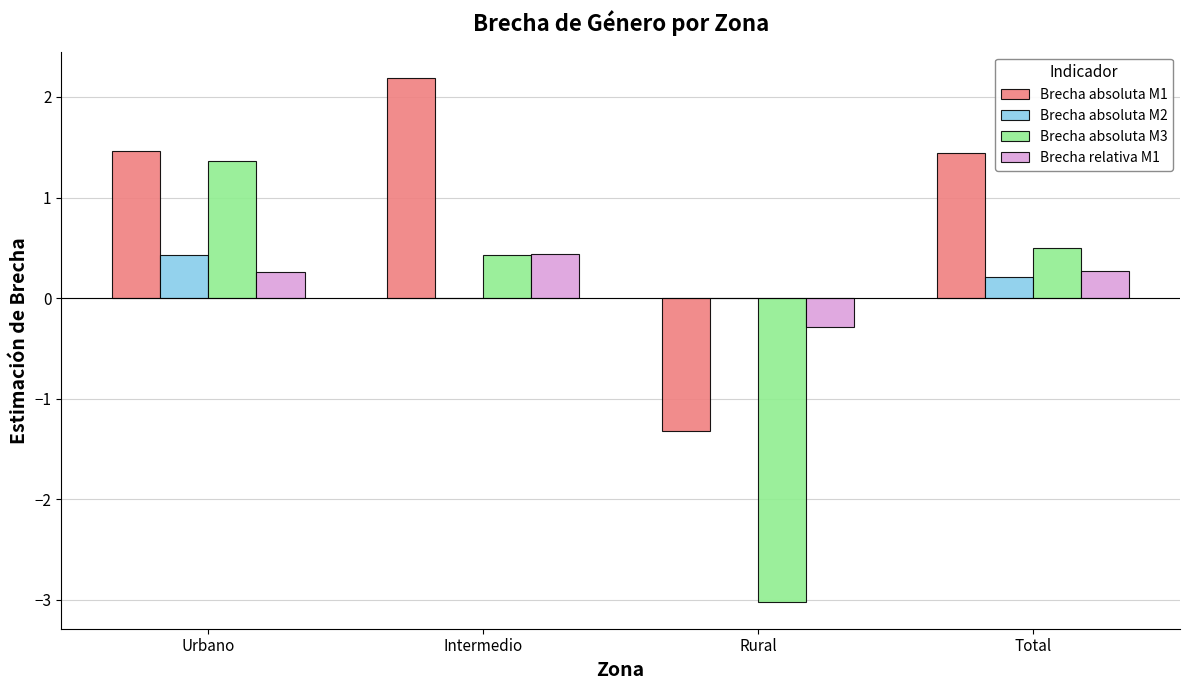

What is the greatest value displayed?

2.2